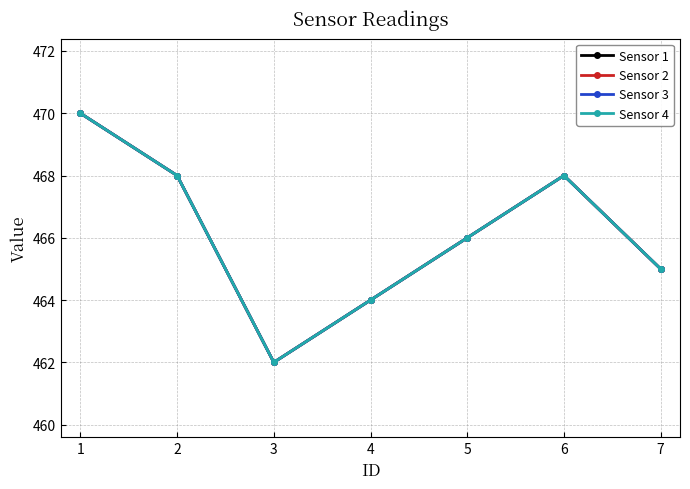

Does the chart have visible grid lines?

Yes